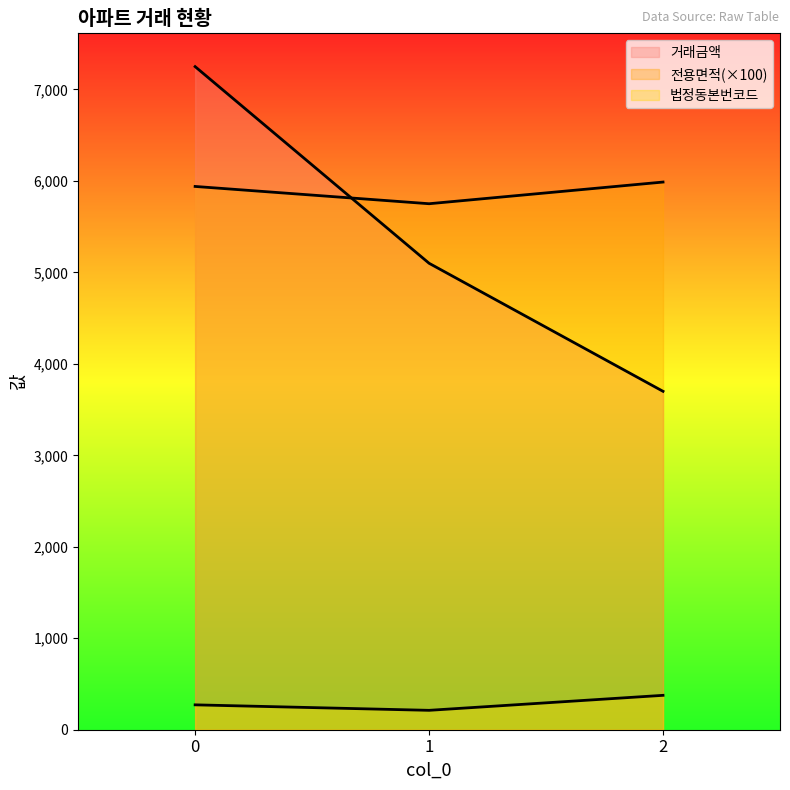

True or false: 전용면적 has a value of 9614 at 0.

False